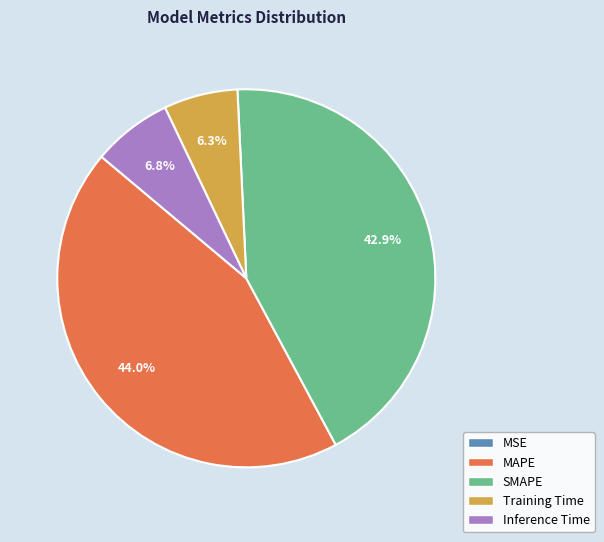

Which has a higher value, Inference Time or SMAPE?

SMAPE